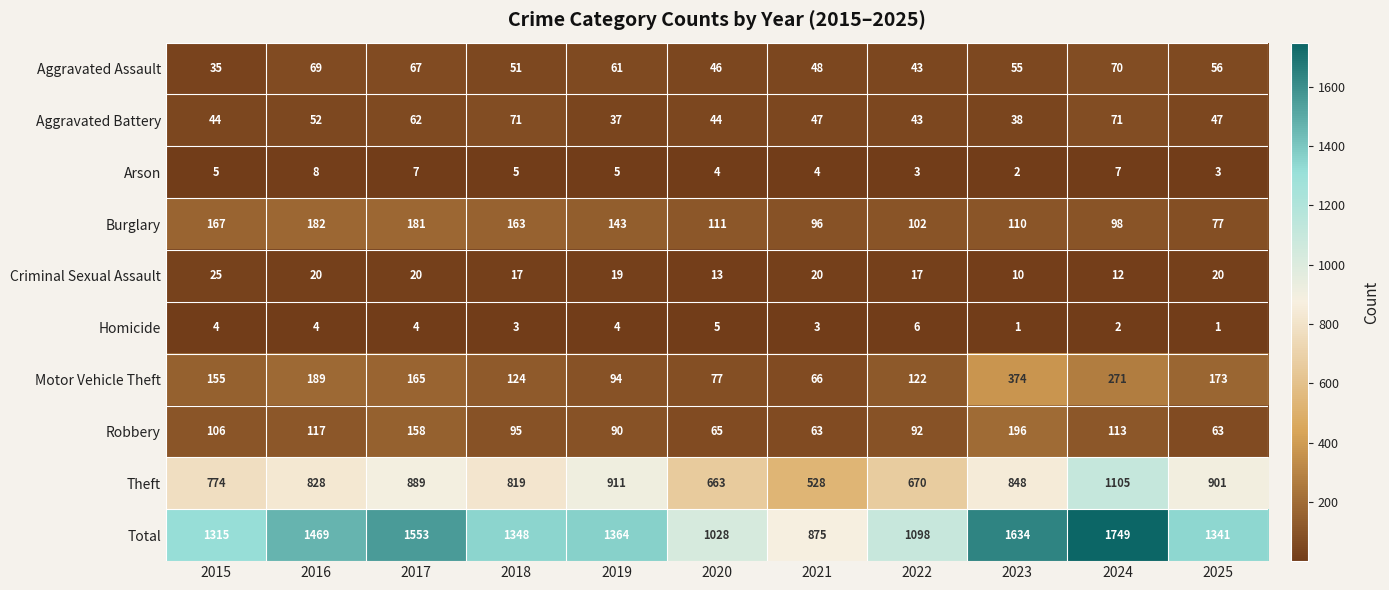

Which label corresponds to the largest value in the chart?

2024